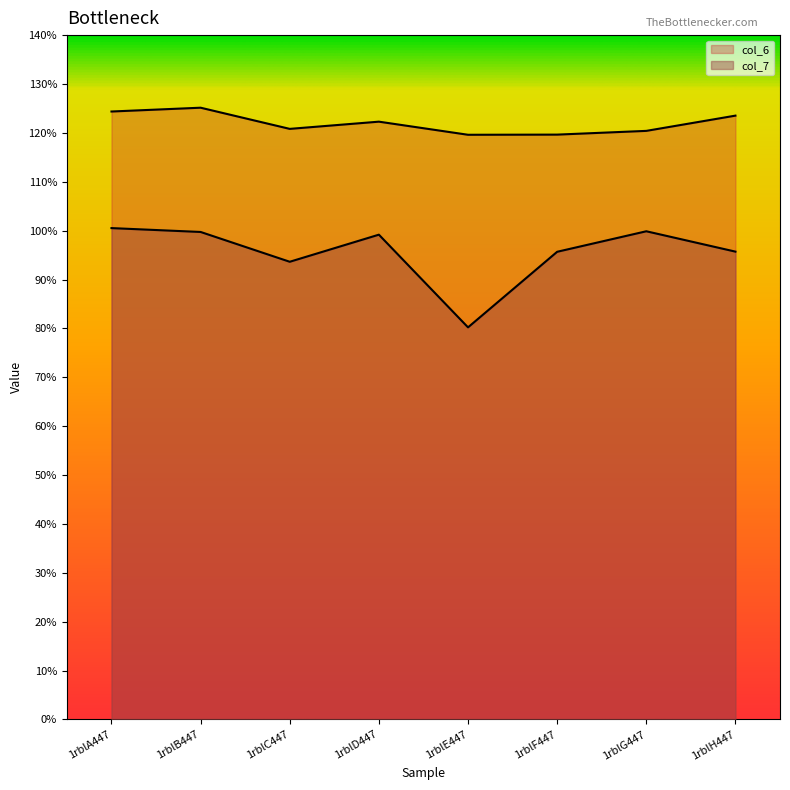

At which label is col_7 closest to 90?

1rblC447